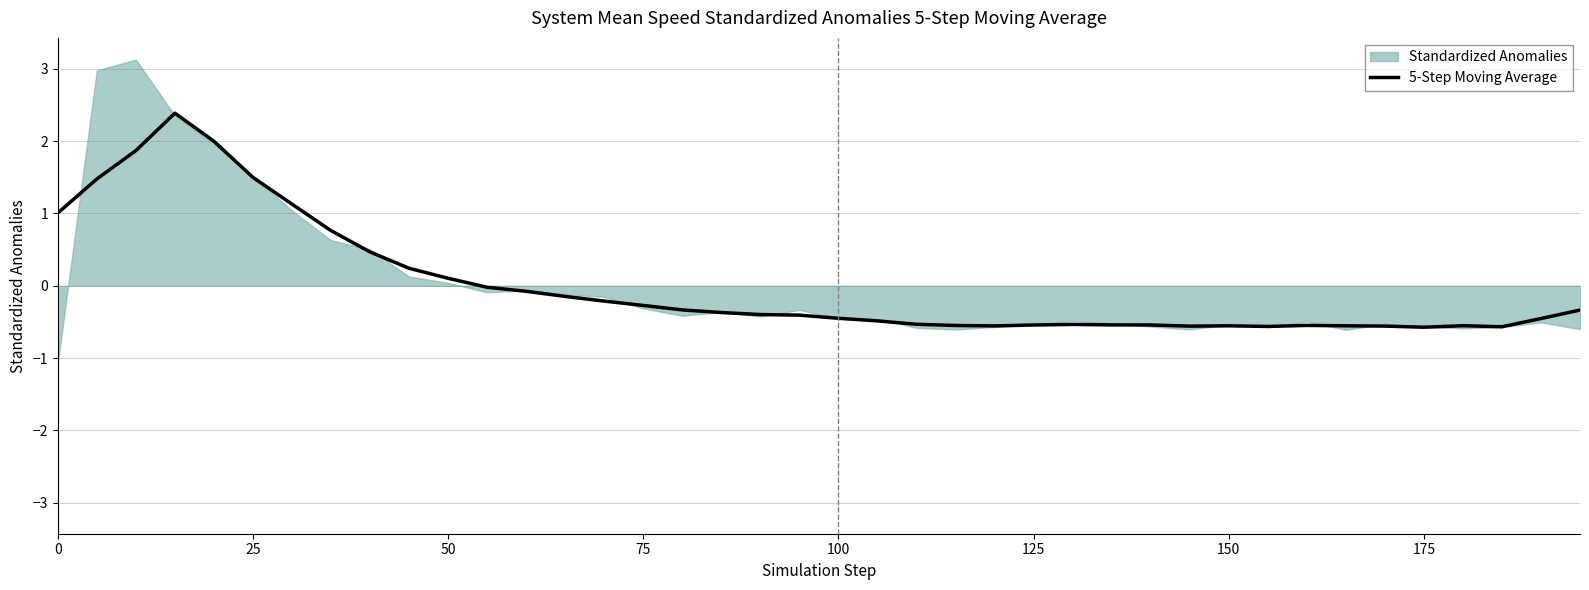

What is the minimum value for 5-Step Moving Average?

-0.6